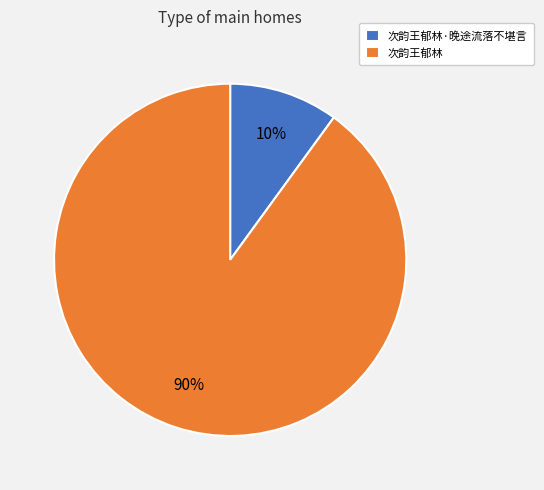

Is there a majority slice in this chart?

Yes